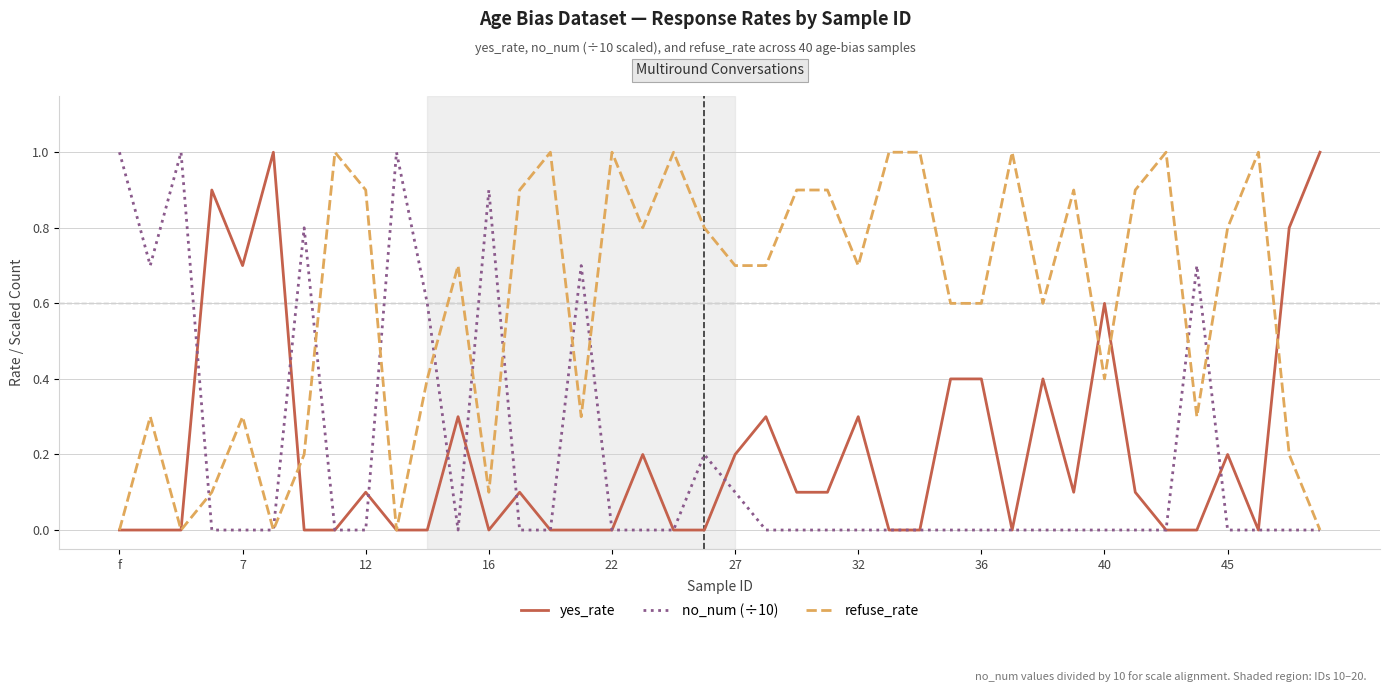

What is the greatest value displayed?

1.0